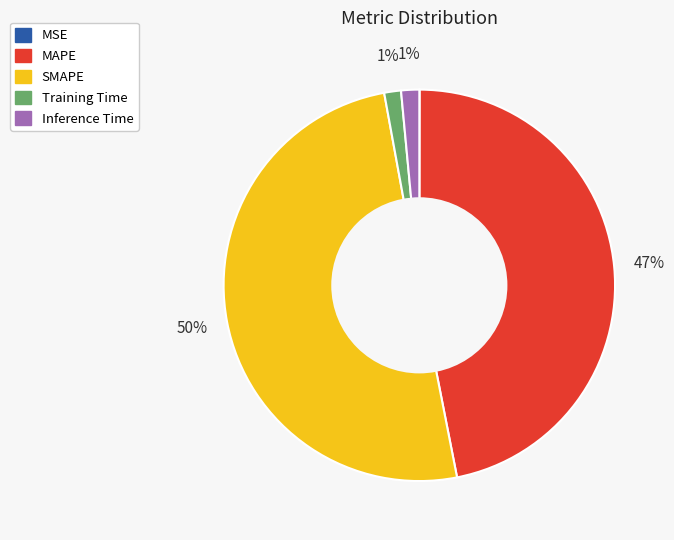

True or false: Inference Time accounts for 1% of the total.

True